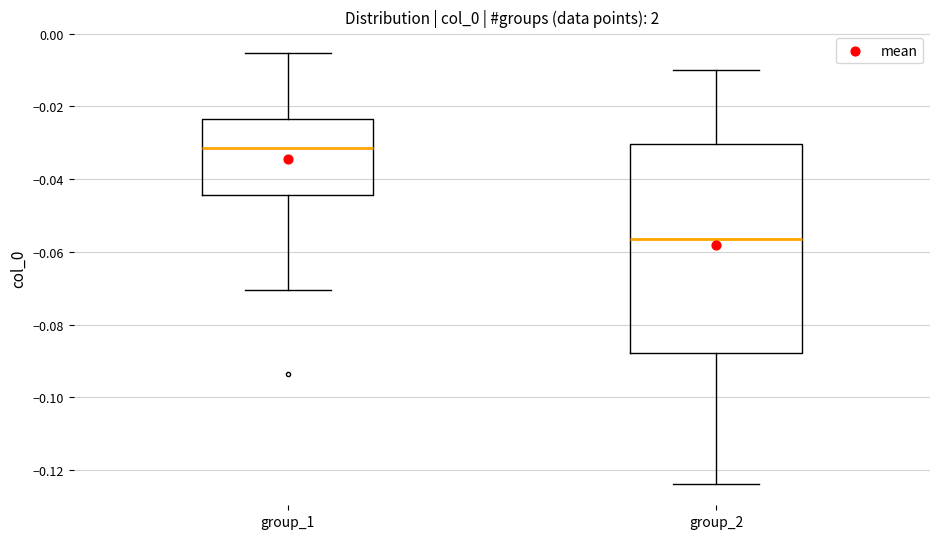

Comparing the boxes themselves (not the whiskers), which one is the tallest?

group_2